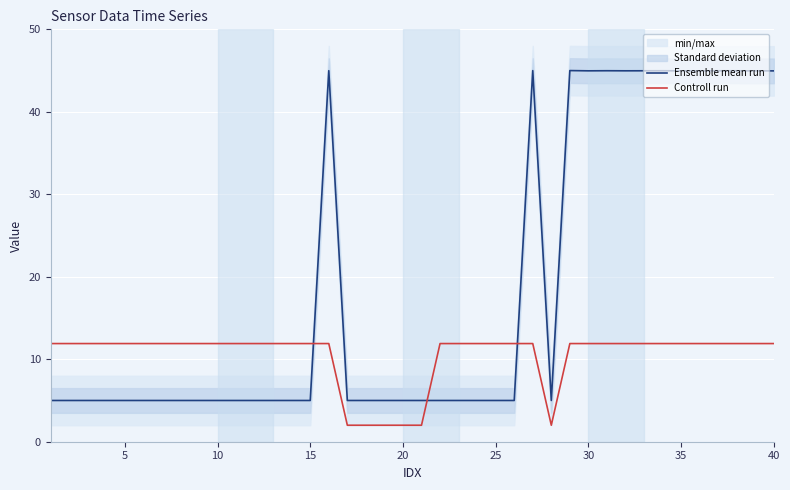

What is the value of the Controll run point at the 2nd from the left?

11.9